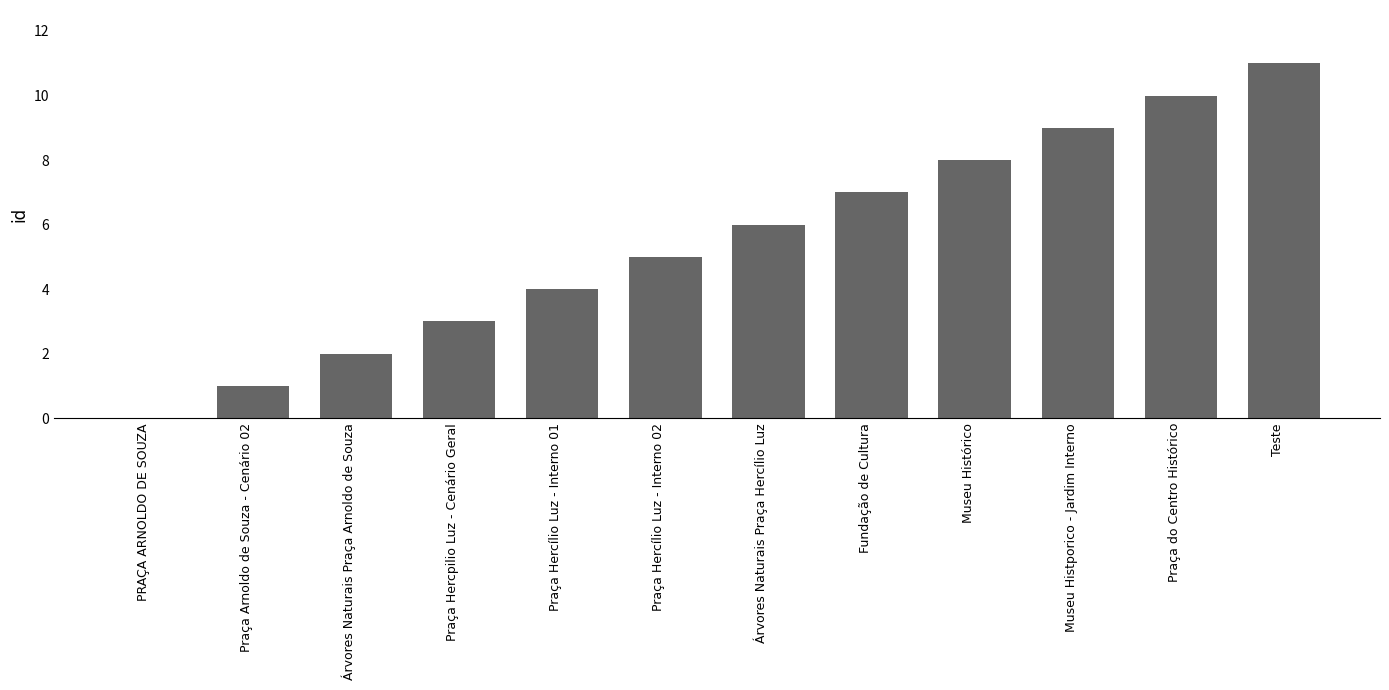

What is the ratio of the value at Praça do Centro Histórico to the value at Praça Hercpilio Luz - Cenário Geral?

3.3